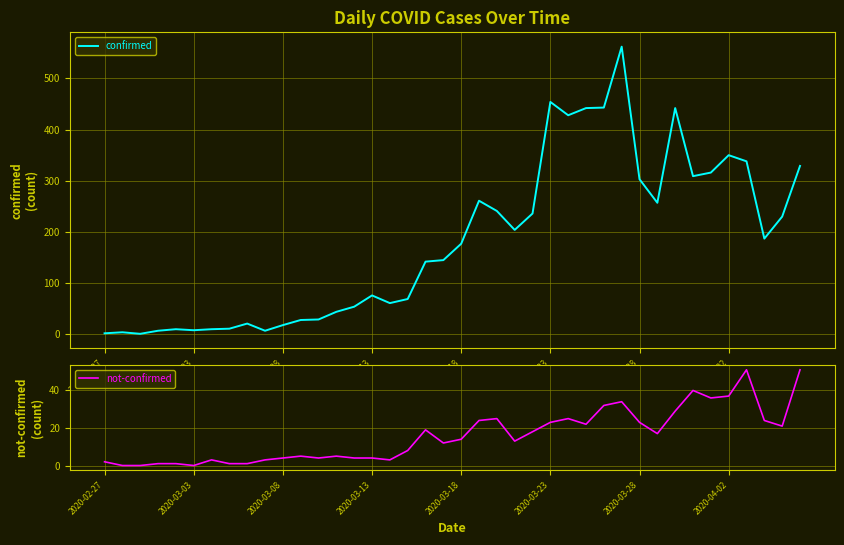

What is the average value of the confirmed series?

181